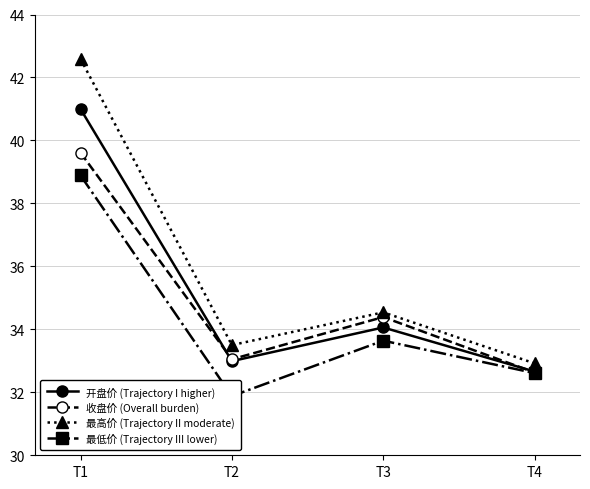

What is the value of the 最低价 (Trajectory III lower) point at the 2nd from the left?

31.9